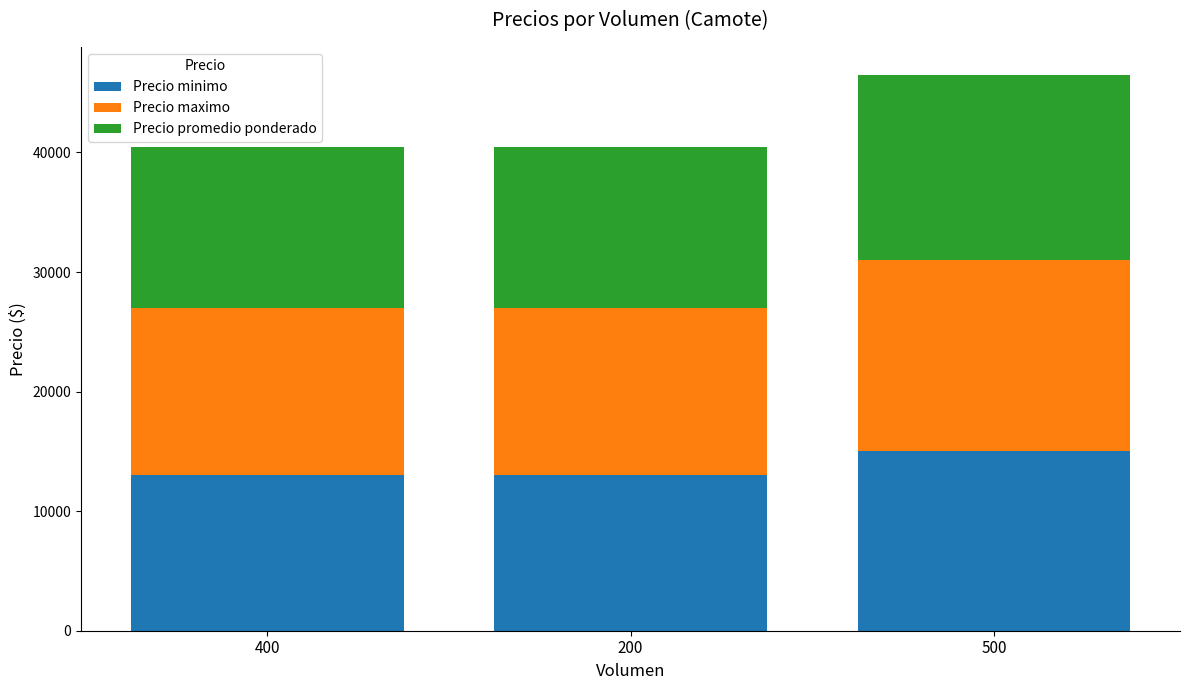

What is the lowest value of the Precio minimo series?

13000